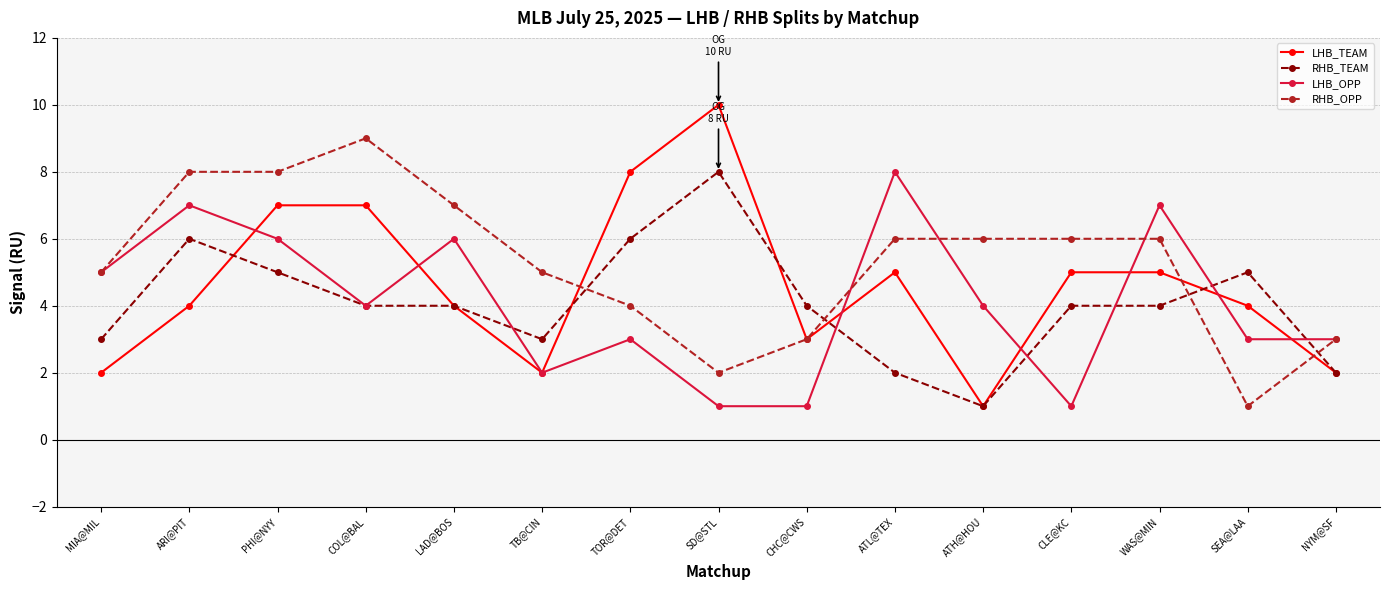

Which series has the largest range (max minus min)?

LHB_TEAM